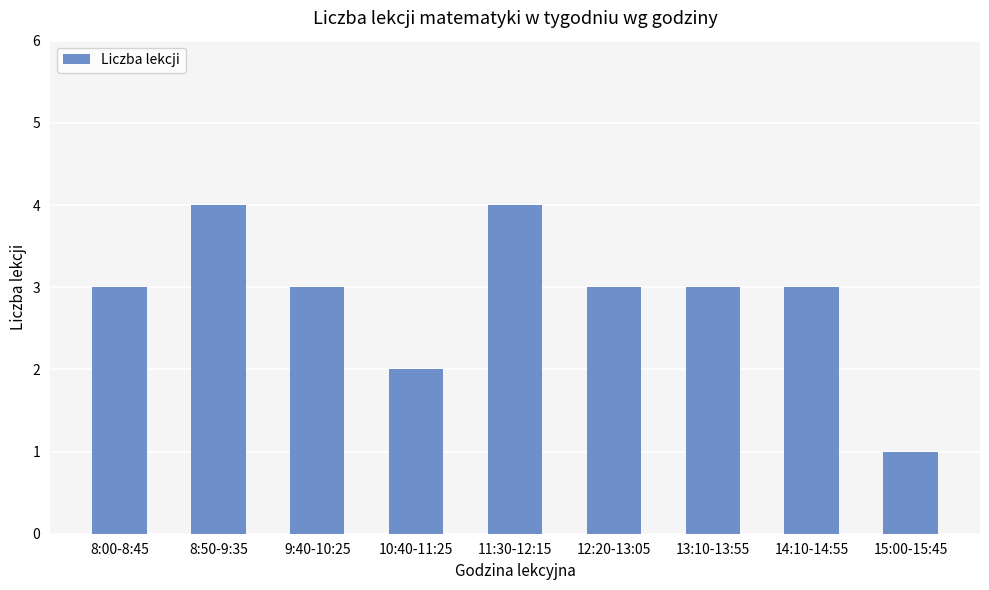

True or false: the data shows 2 at 14:10-14:55.

False